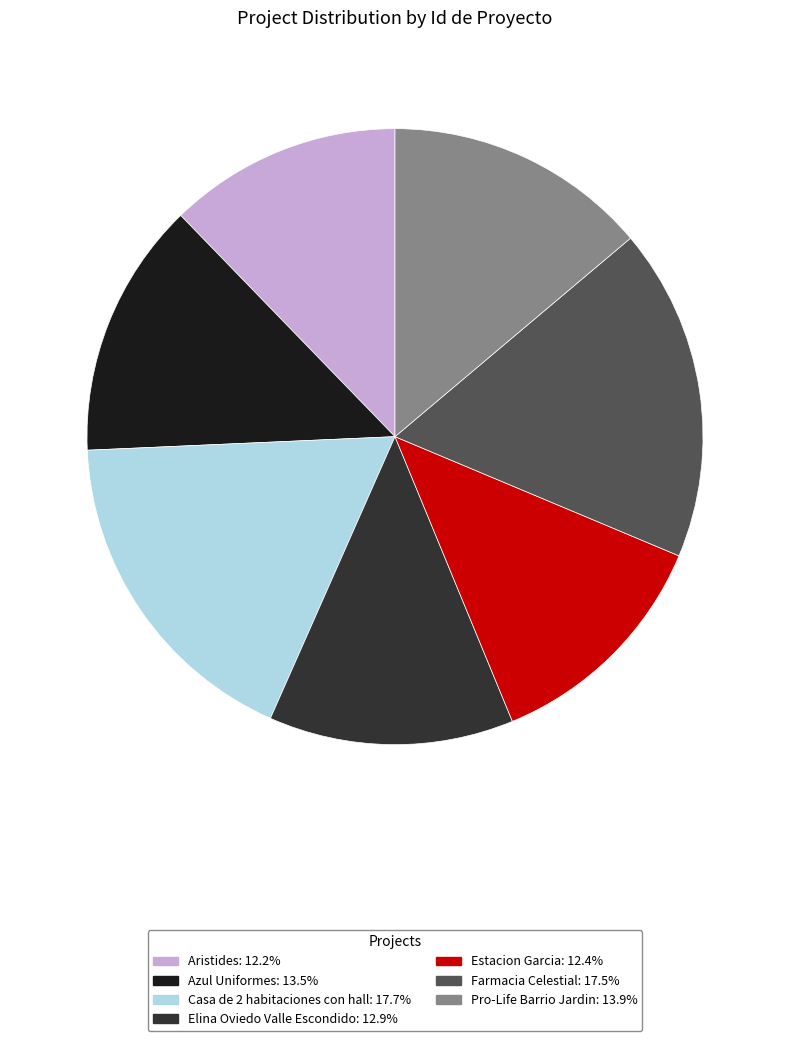

Is Aristides the majority of the pie?

No